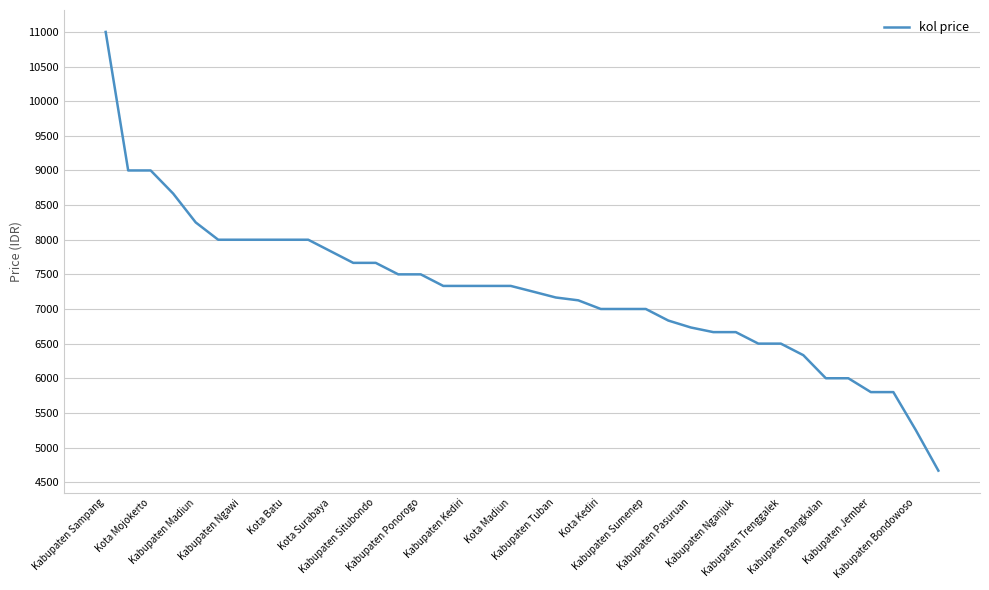

What is the greatest value displayed?

11000